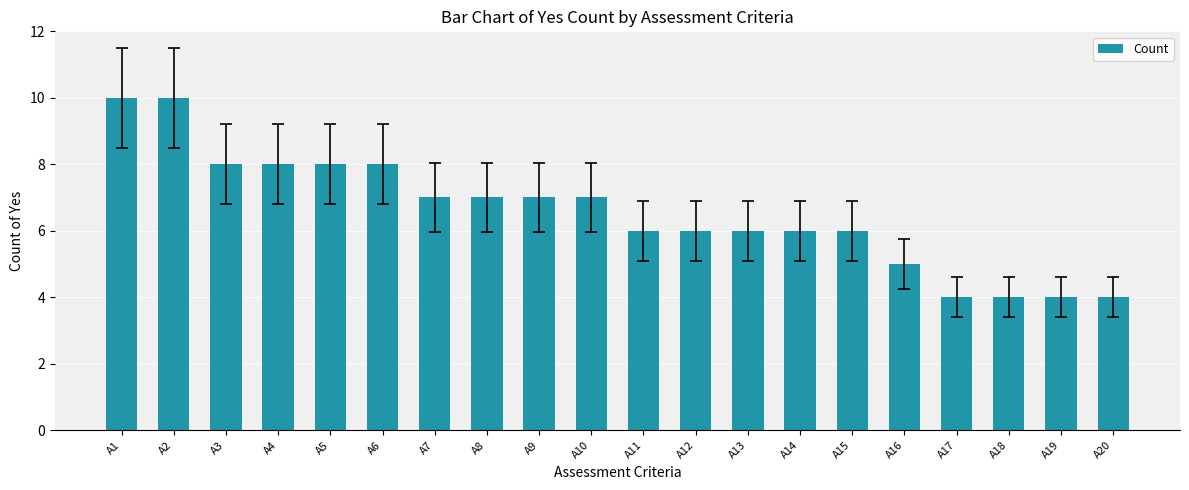

What is the value of the 7th bar from the left?

7